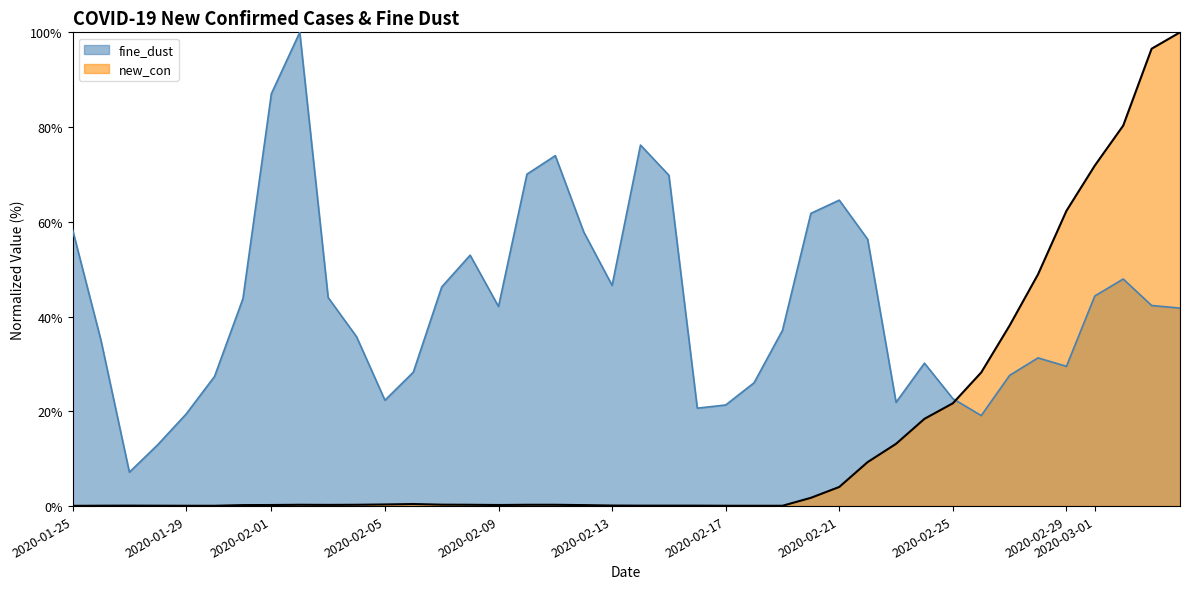

Which series has the largest range (max minus min)?

new_con